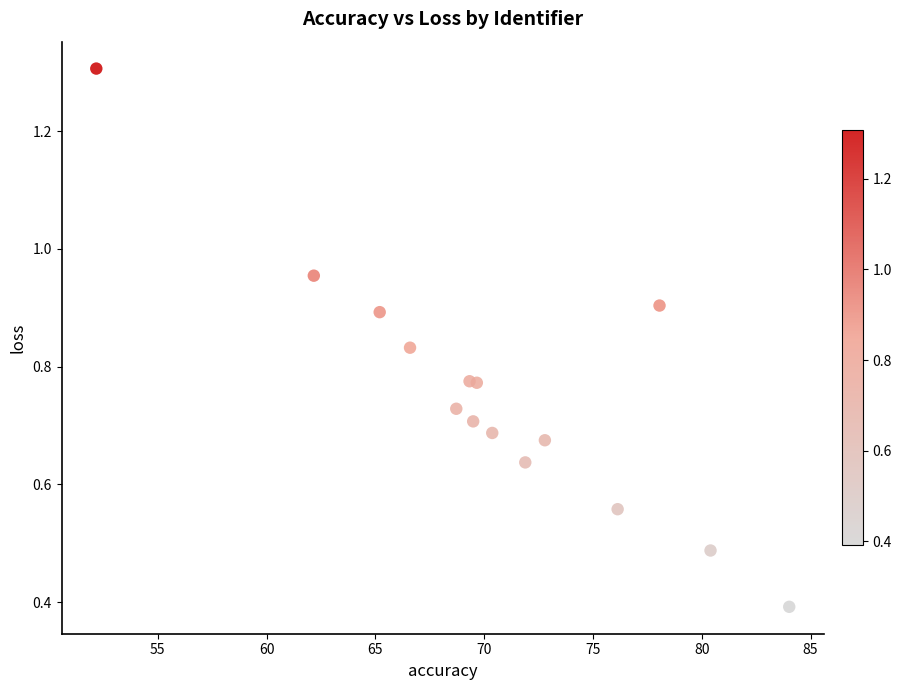

What Y value in the scatter plot is closest to 0?

0.4